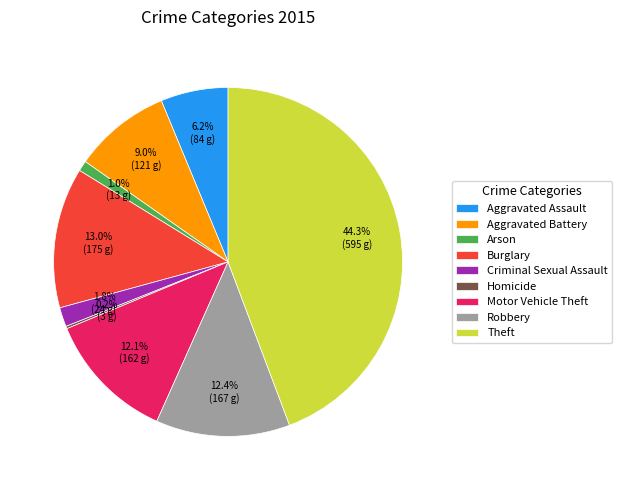

Is Aggravated Battery the majority of the pie?

No